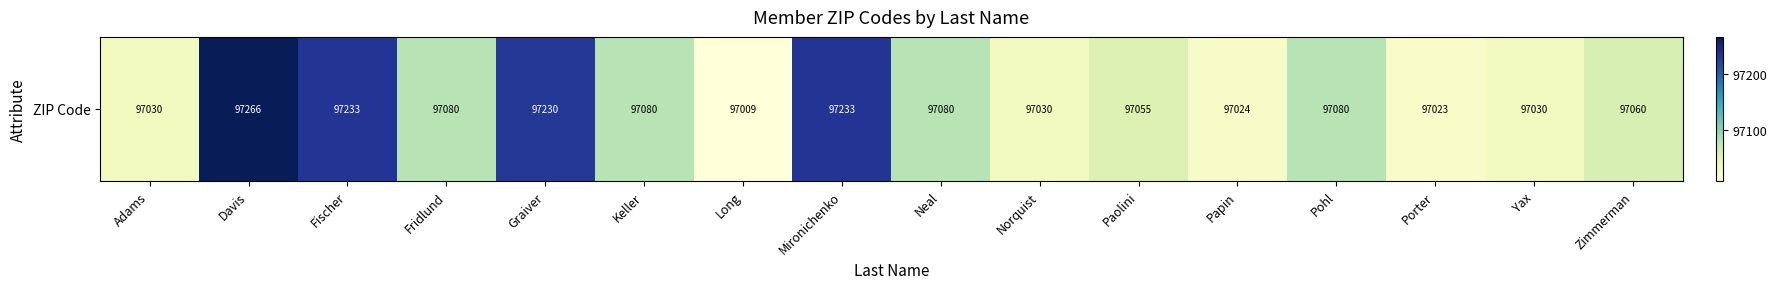

Rank the categories by value from highest to lowest.

Davis, Fischer, Mironichenko, Graiver, Fridlund, Keller, Neal, Pohl, Zimmerman, Paolini, Adams, Norquist, Yax, Papin, Porter, Long